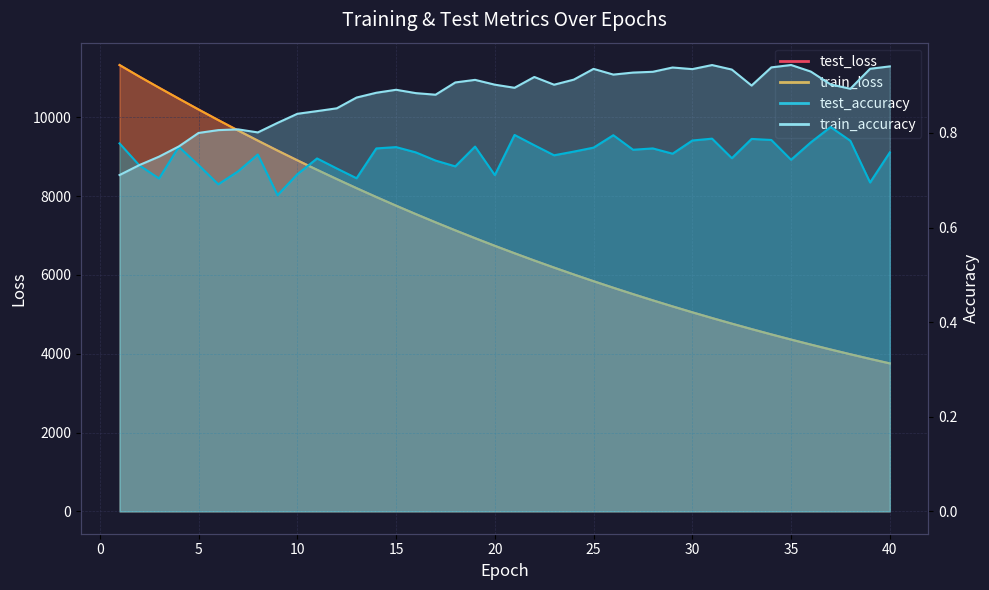

What is the difference between the test_accuracy values at 33 and 18?

0.1